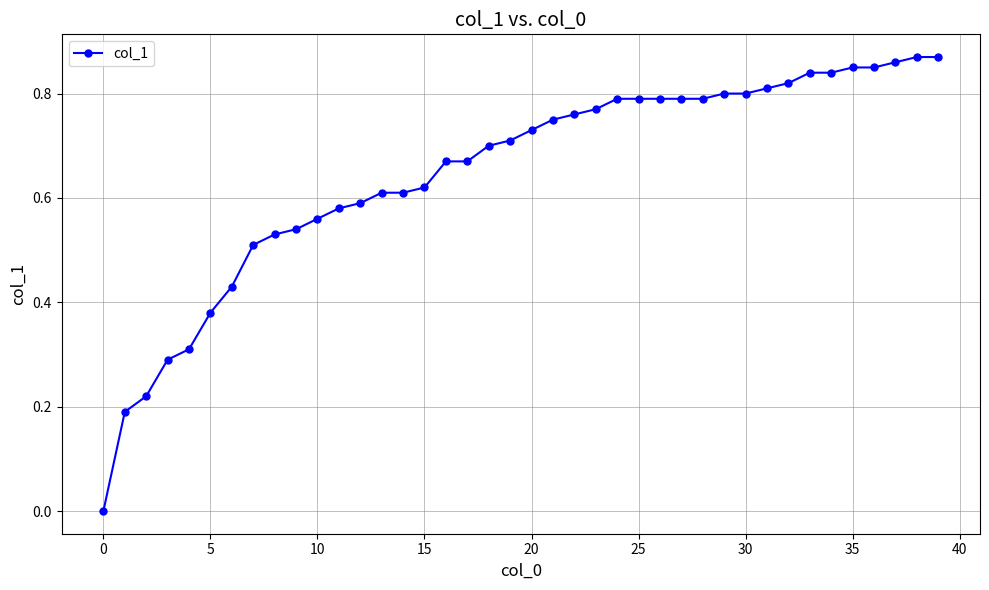

What is the sum of all values?

25.9